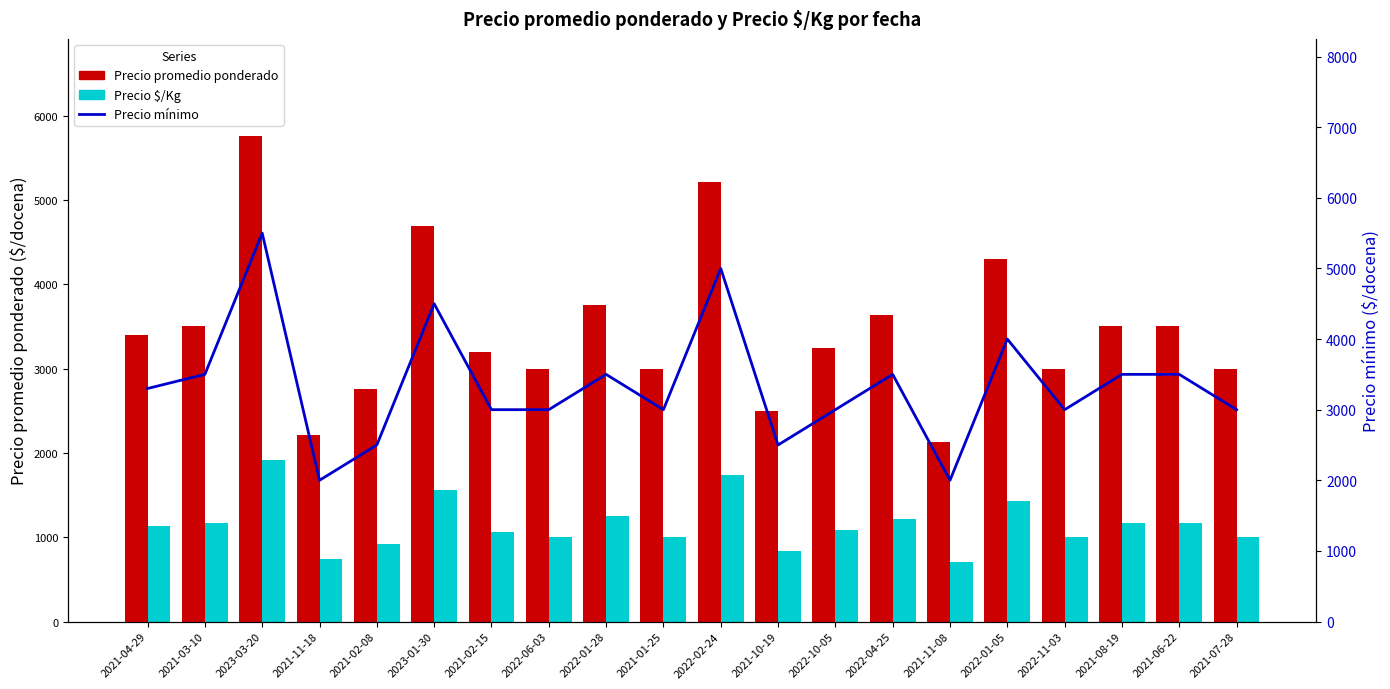

Count the number of categories in the chart.

20